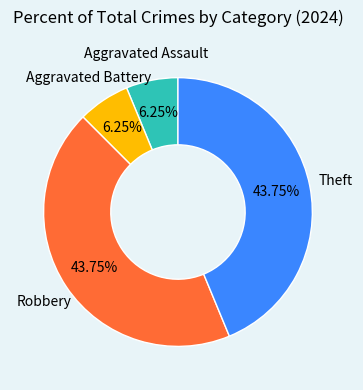

Is there a majority slice in this chart?

No